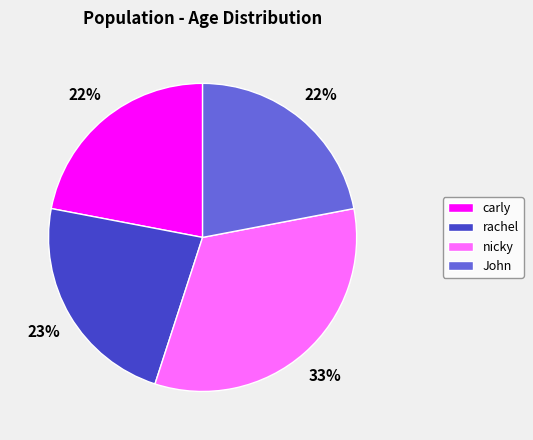

Between John and rachel, which is larger?

rachel